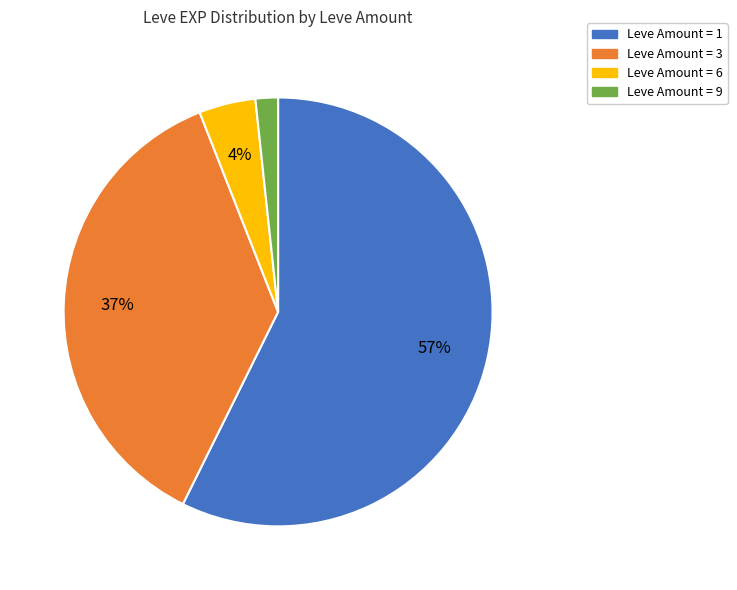

Is there a majority slice in this chart?

Yes